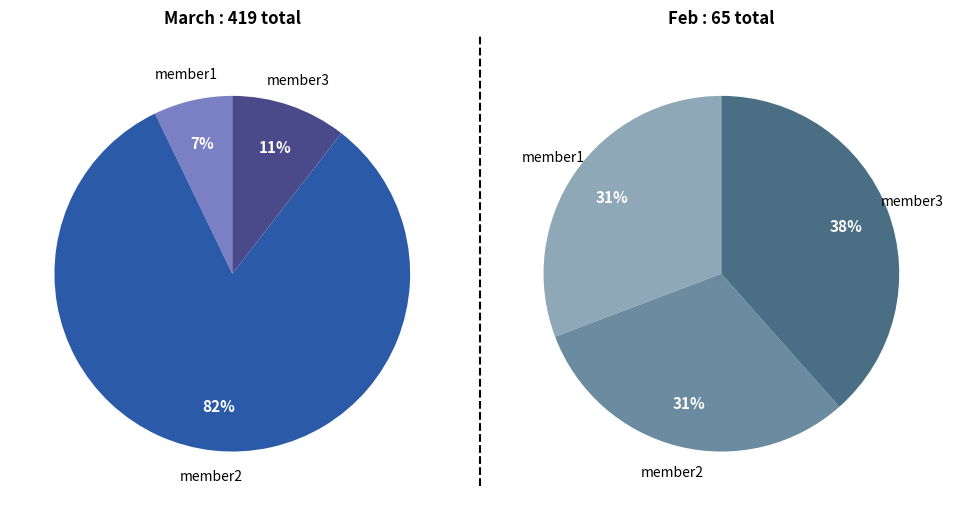

To the nearest percent, what percentage of the pie is member1?

7%